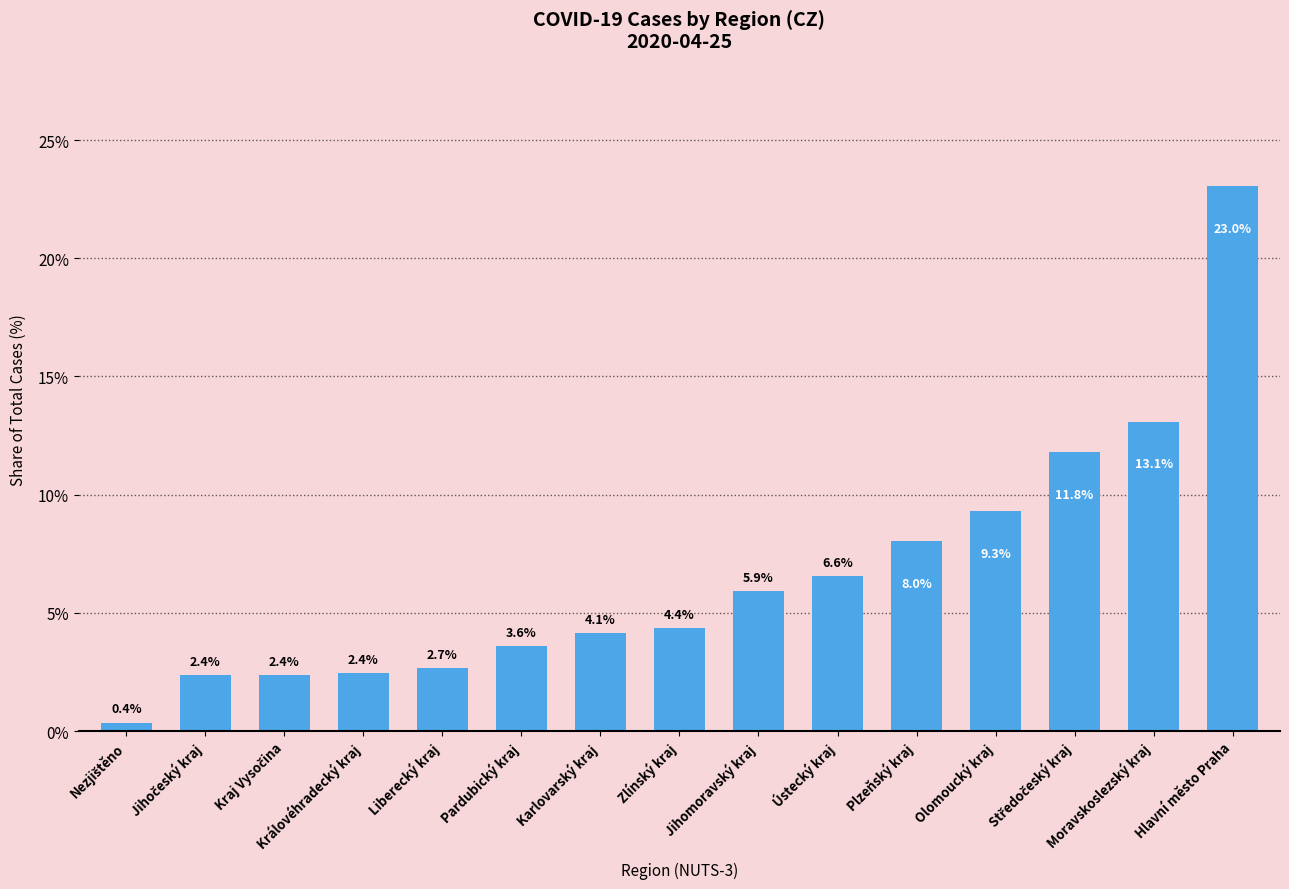

At which category does the chart reach its peak across all series?

Hlavní město Praha